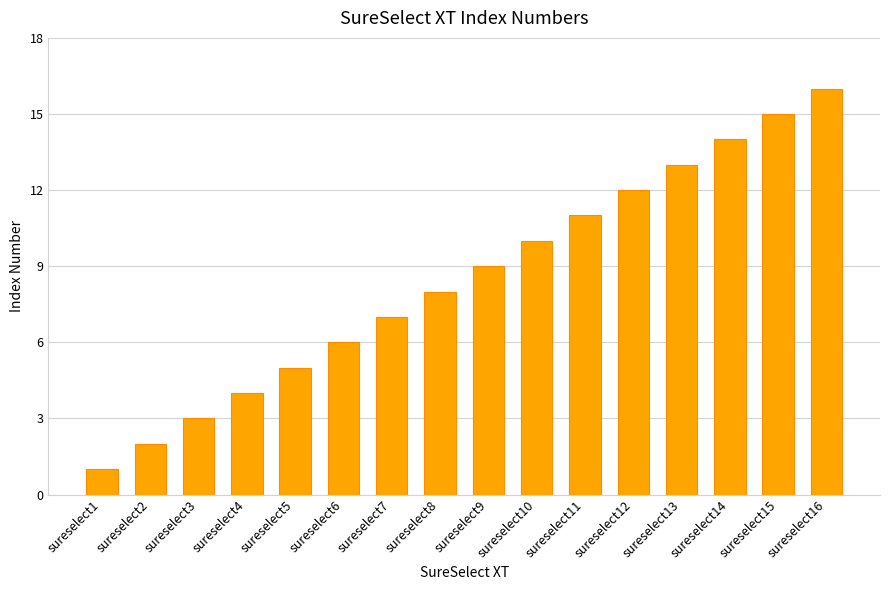

What is the change in value from sureselect2 to sureselect7?

+5